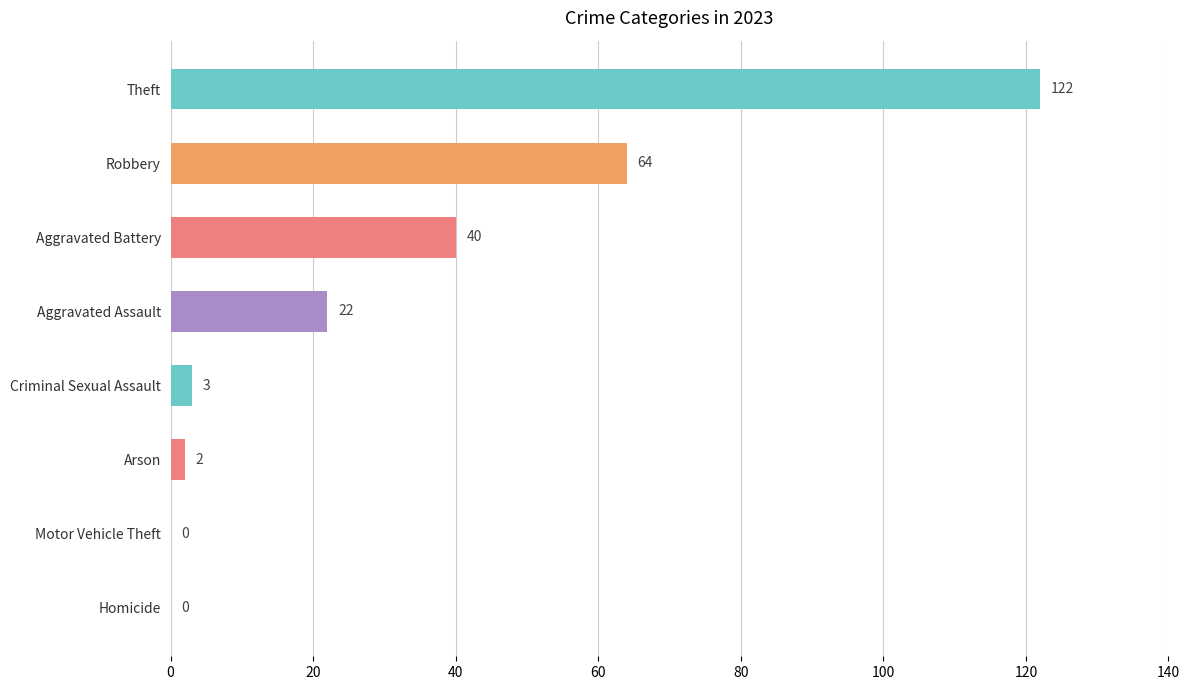

How many series are shown in this chart?

1